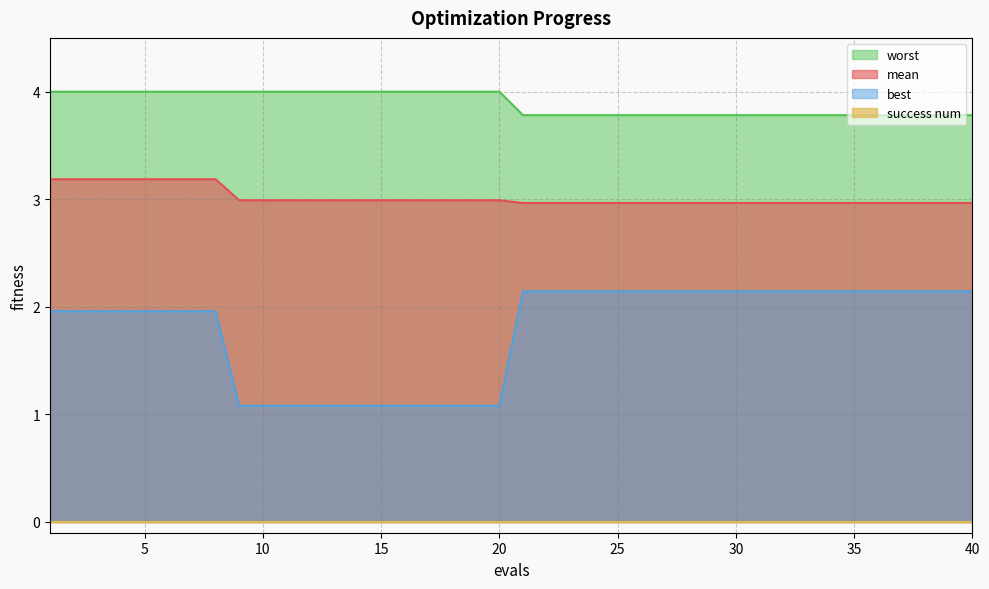

Which series changed the most between 29 and 33?

mean